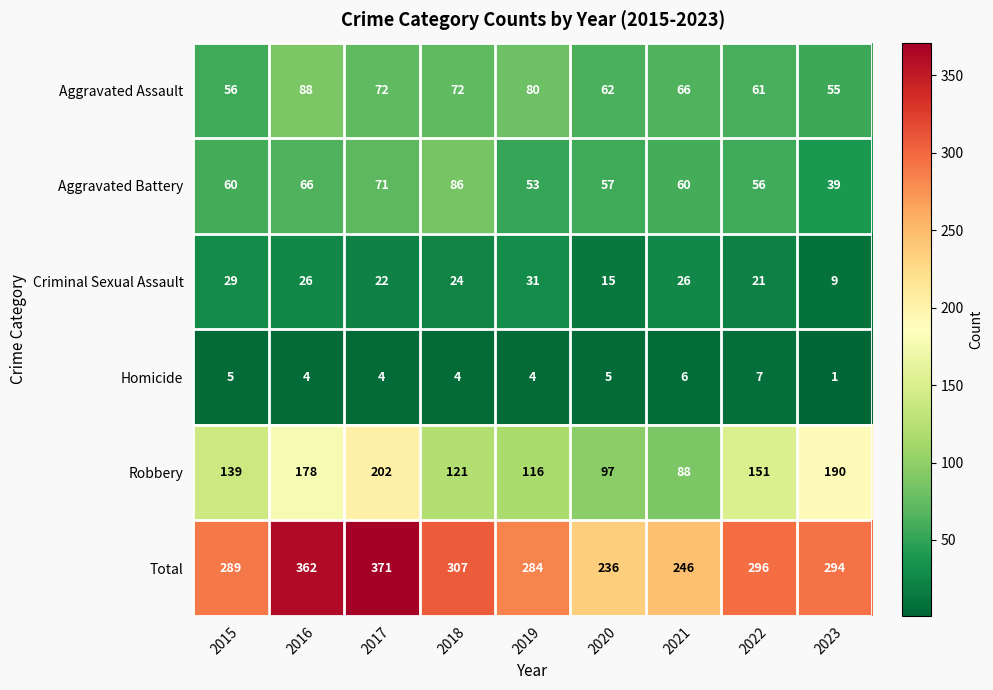

Which series has the widest spread of values?

Total